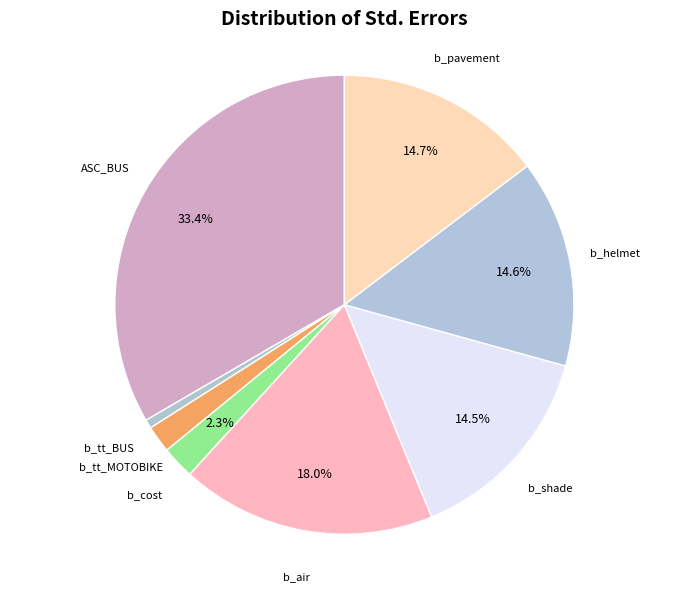

Rank the categories by value from lowest to highest.

b_tt_BUS, b_tt_MOTOBIKE, b_cost, b_shade, b_helmet, b_pavement, b_air, ASC_BUS